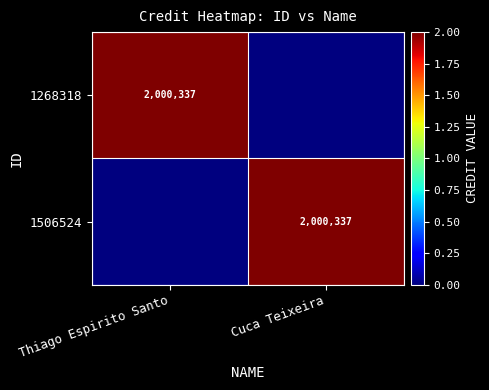

The 1506524 series shows 1218485 at Cuca Teixeira. True or false?

False